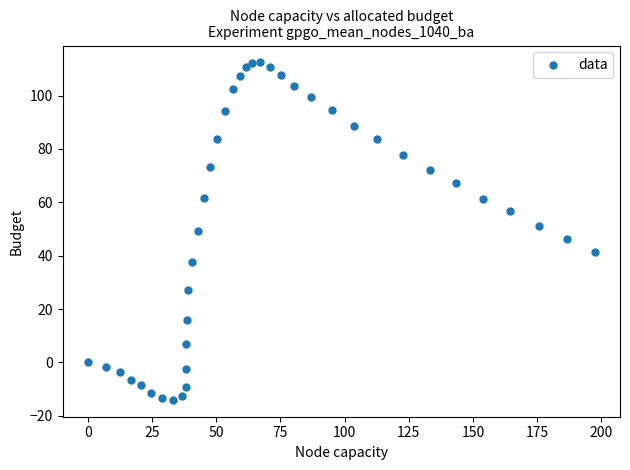

What is the range of X values (max minus min)?

197.4